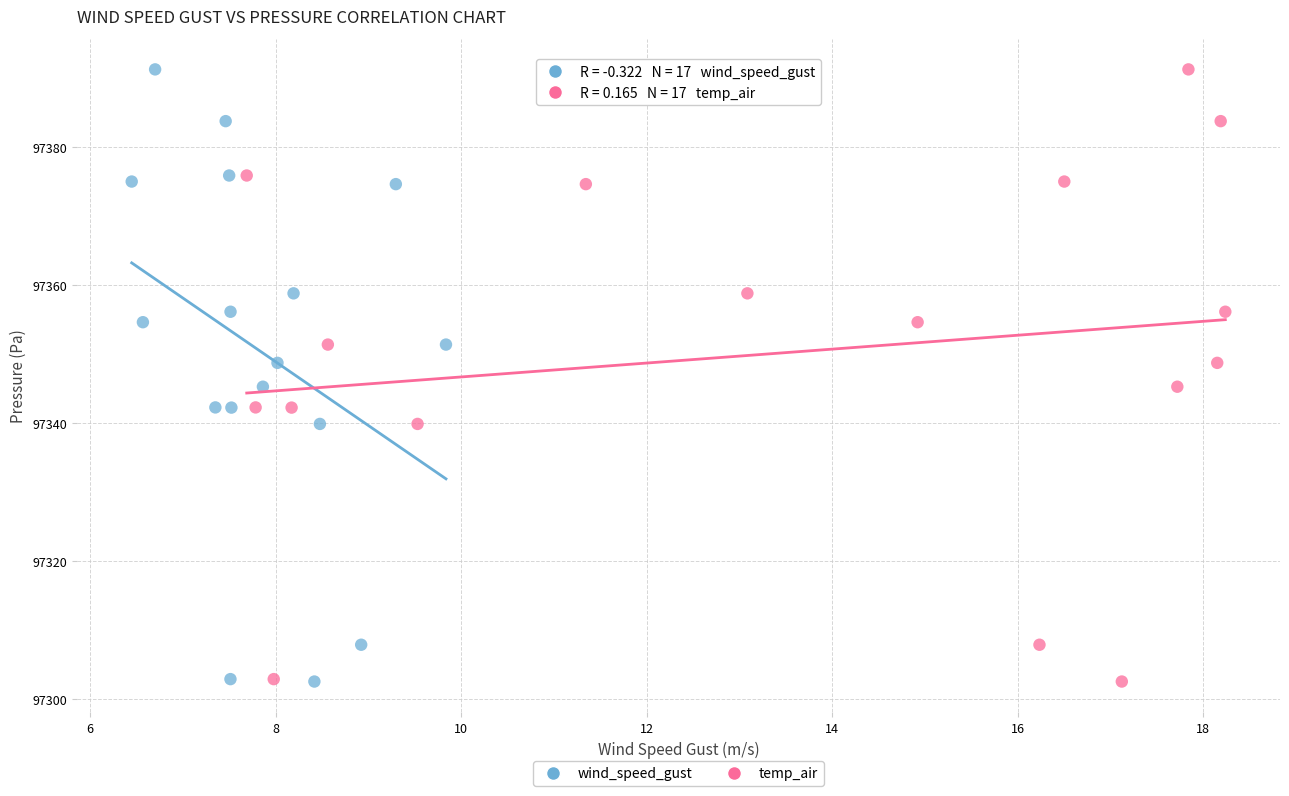

What are all the series names shown in the legend?

wind_speed_gust, temp_air